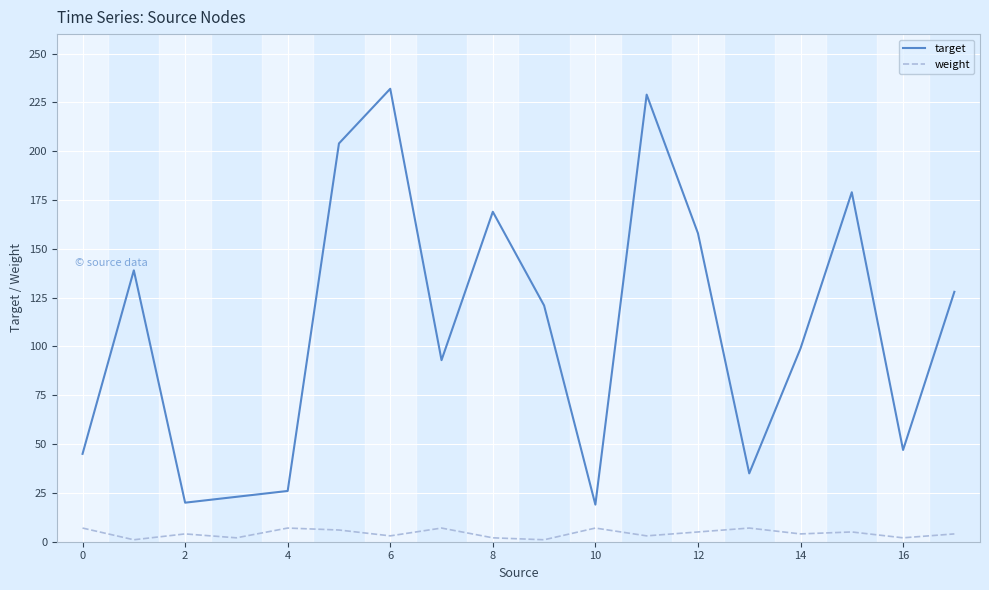

What is the maximum value shown in the chart?

232